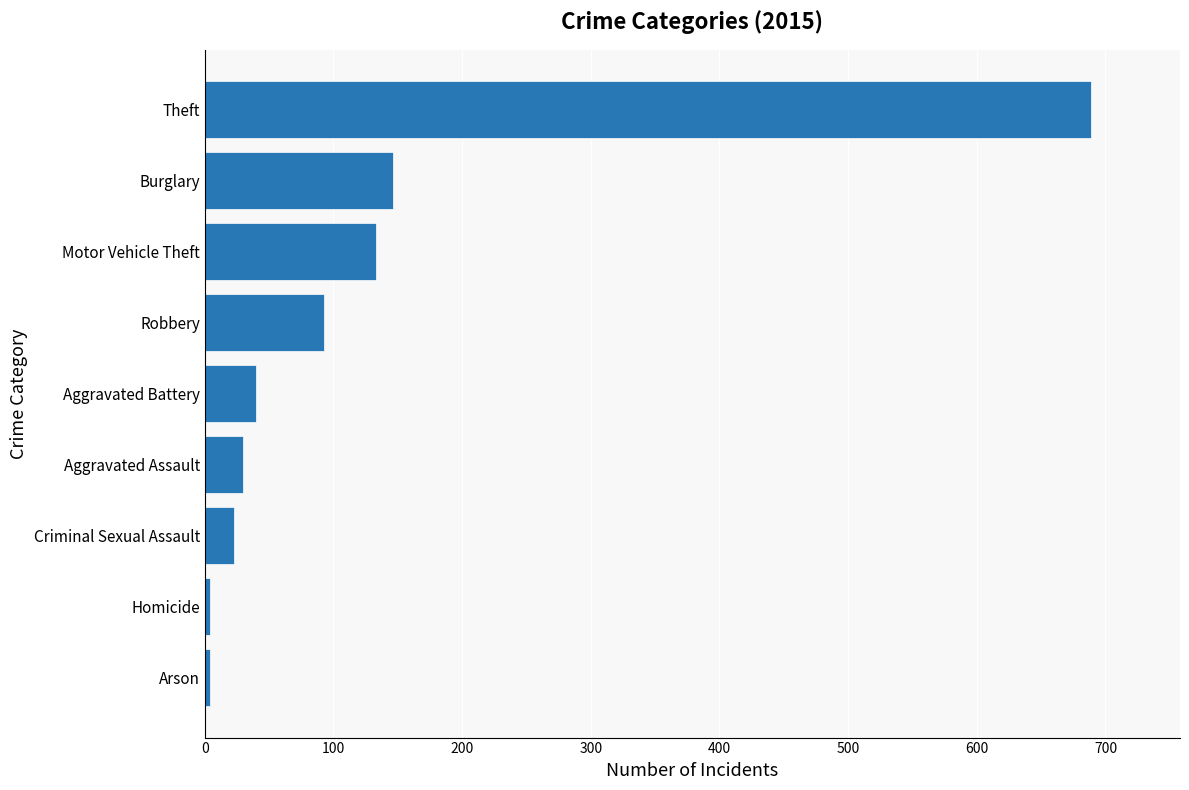

Count the number of categories in the chart.

9